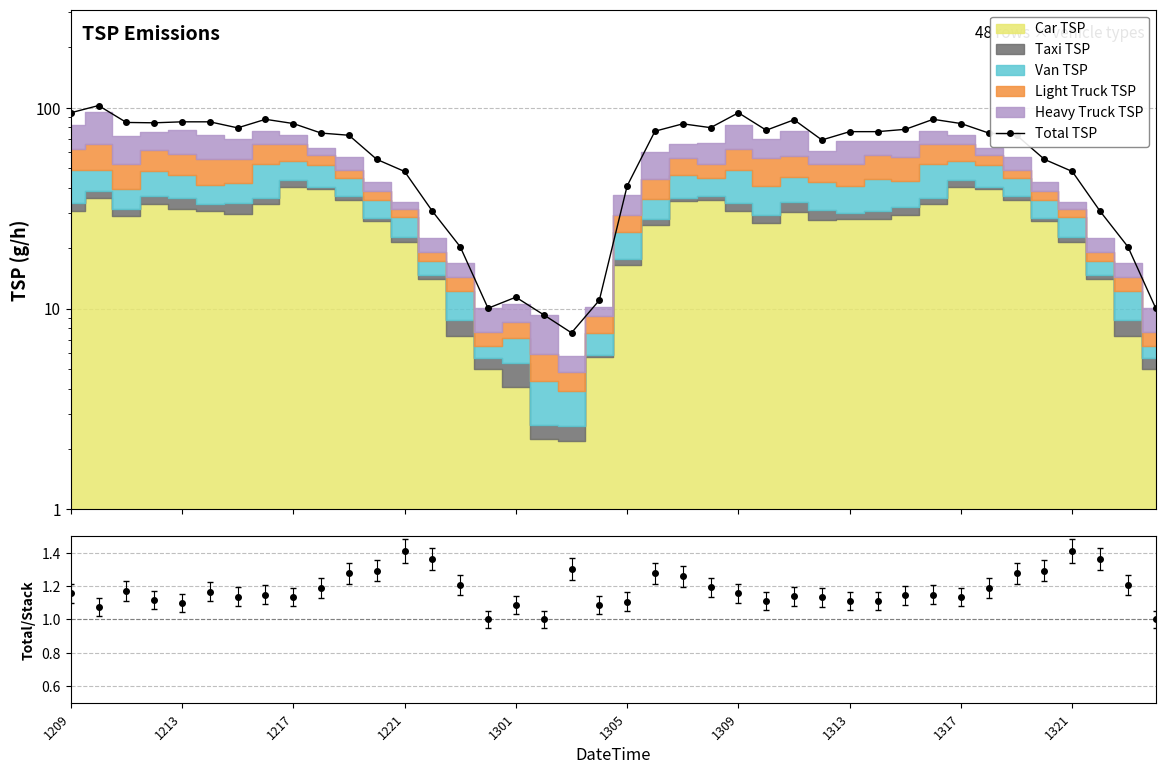

How many values are below 76?

20